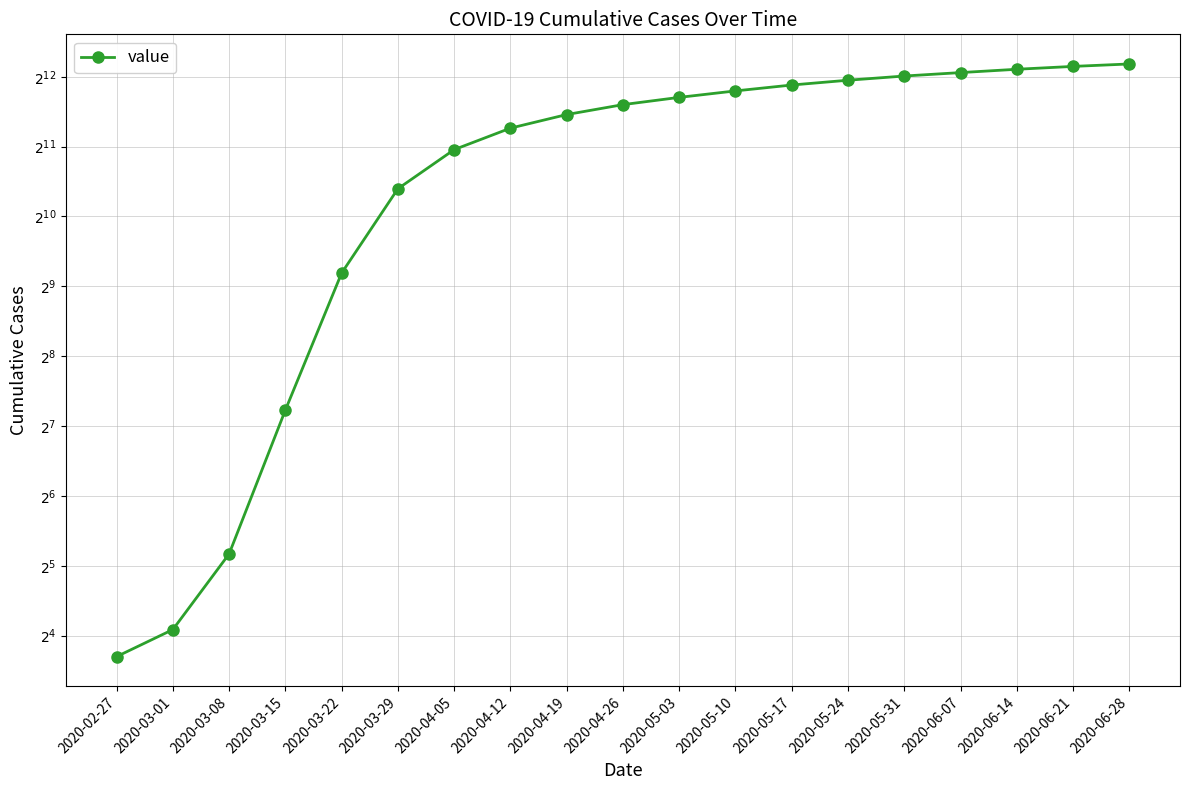

Rank the categories by value from highest to lowest.

2020-06-28, 2020-06-21, 2020-06-14, 2020-06-07, 2020-05-31, 2020-05-24, 2020-05-17, 2020-05-10, 2020-05-03, 2020-04-26, 2020-04-19, 2020-04-12, 2020-04-05, 2020-03-29, 2020-03-22, 2020-03-15, 2020-03-08, 2020-03-01, 2020-02-27